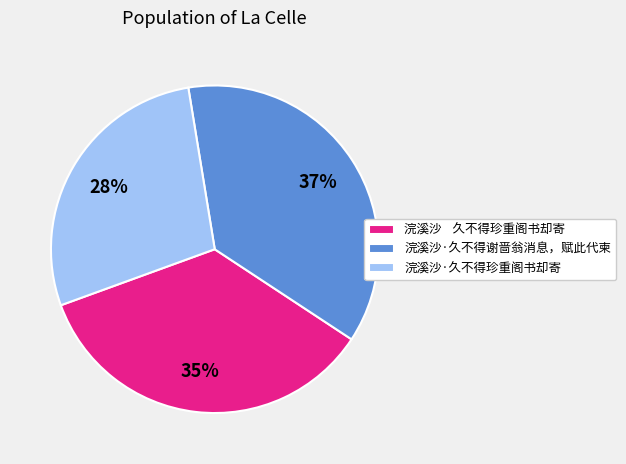

To the nearest percent, what portion does 浣溪沙·久不得谢啬翁消息，赋此代柬 represent?

37%